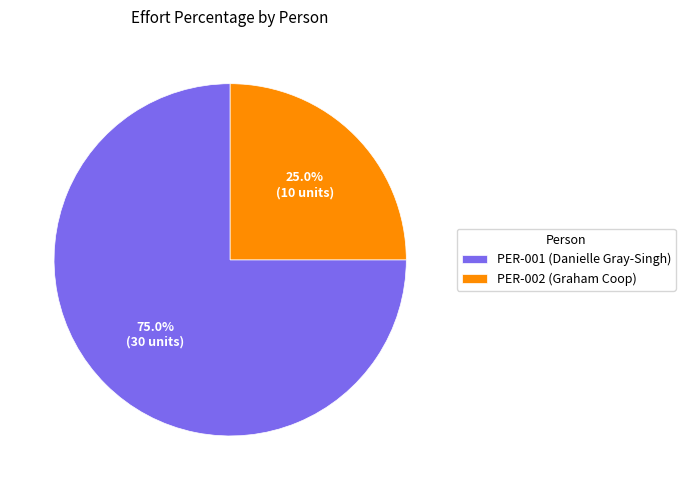

To the nearest percent, what percentage of the pie is PER-002 (Graham Coop)?

25%